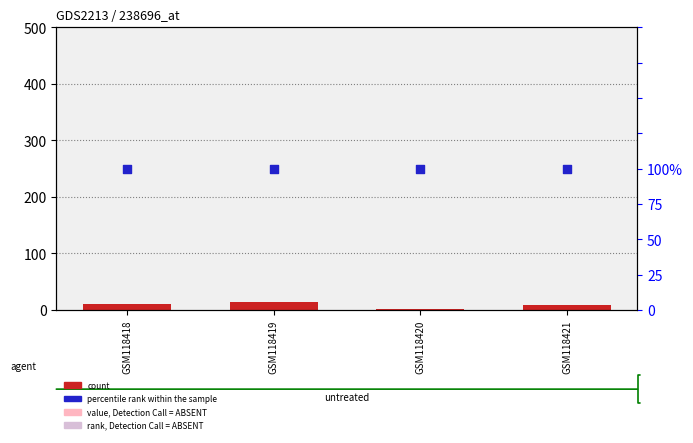

Is the value of percentile rank within the sample at GSM118421 greater than the value of count at GSM118419?

No